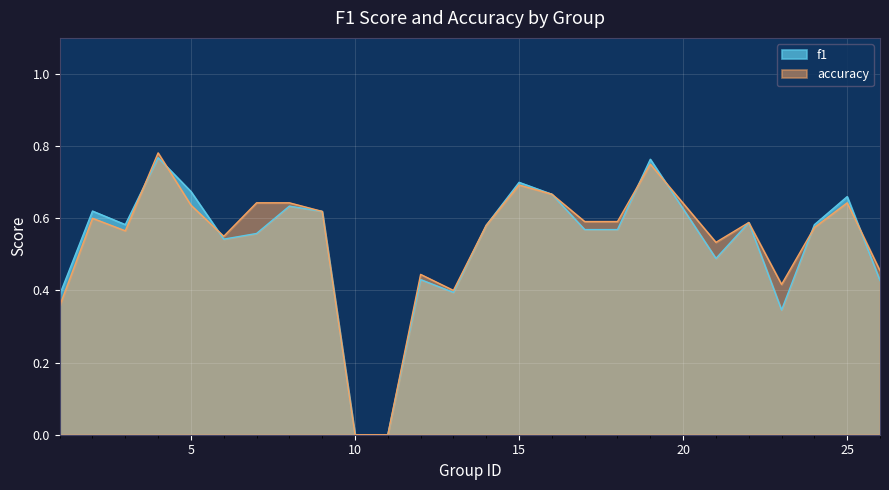

Rank the series by their maximum value, from highest to lowest.

accuracy, f1